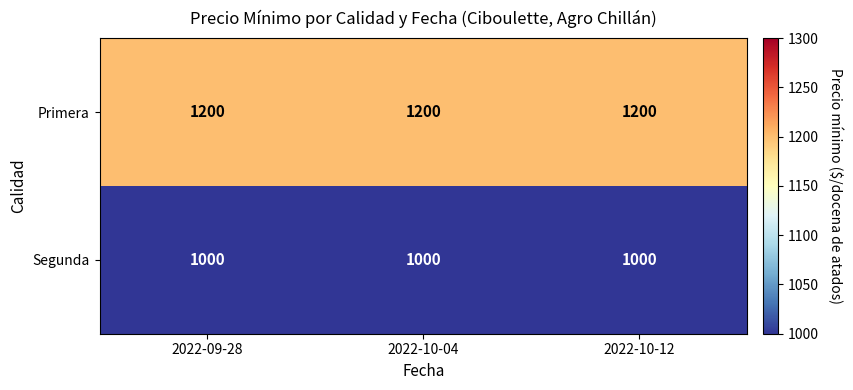

What is the spread (max minus min) of values at 2022-10-12?

200